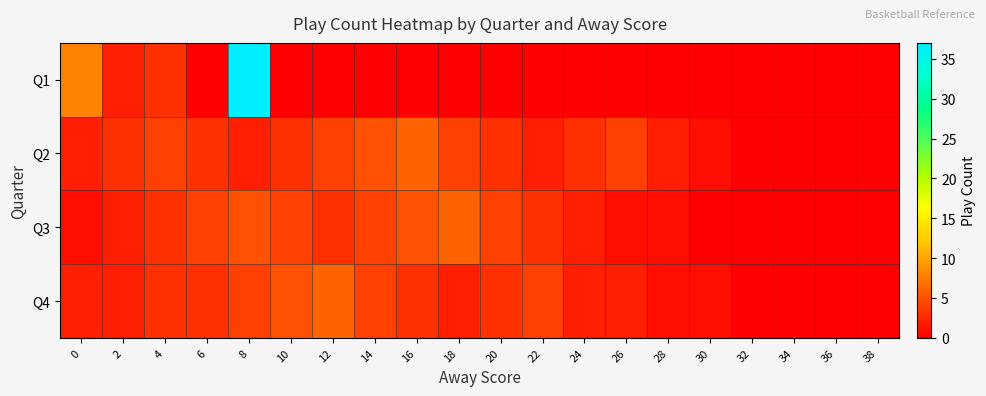

List the series in order of their peak value, lowest first.

Q2, Q3, Q4, Q1